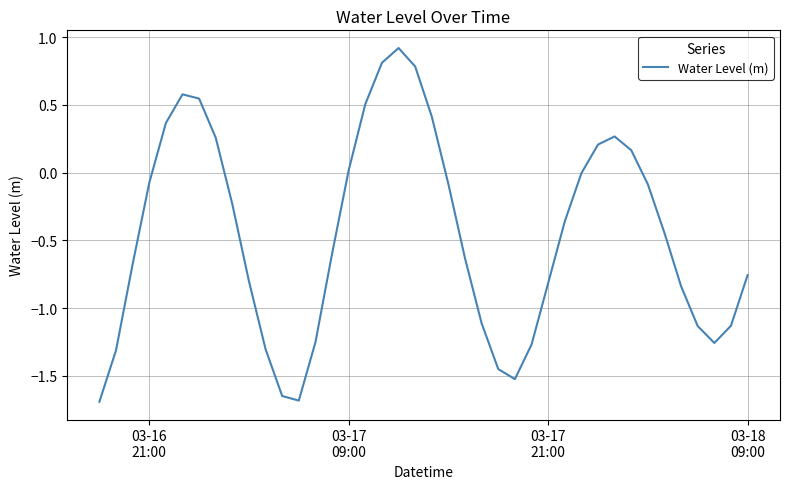

What is the difference between the maximum and minimum values?

2.6